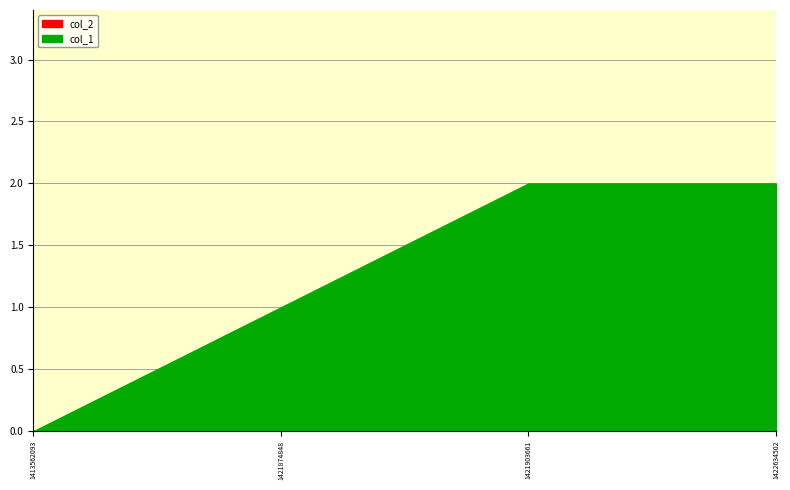

True or false: col_2 has more than 2 interior local peaks.

False